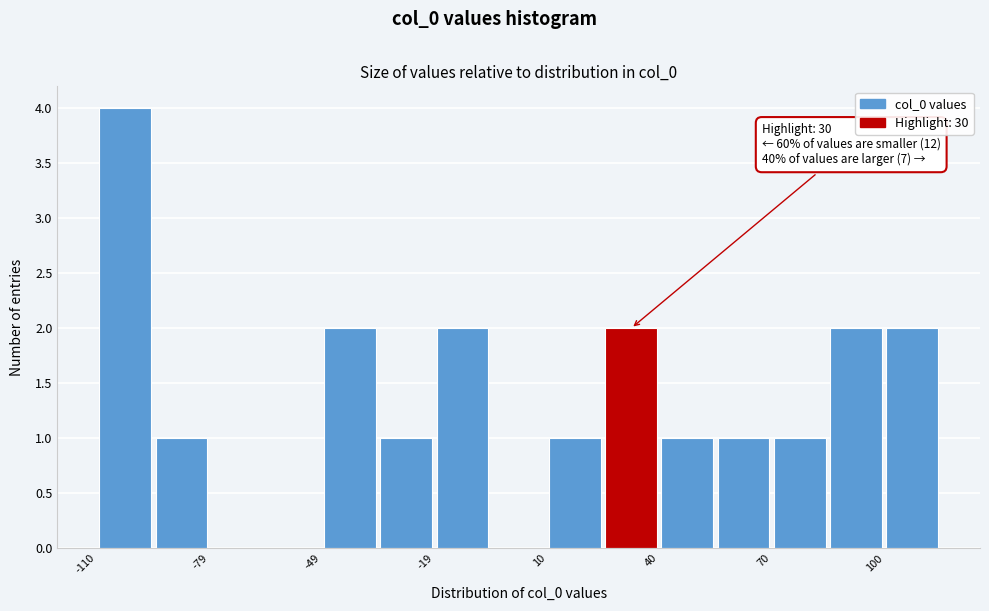

Around what value on the x-axis is the tallest bar? Give the approximate position of its centre, as read against the axis.

-100